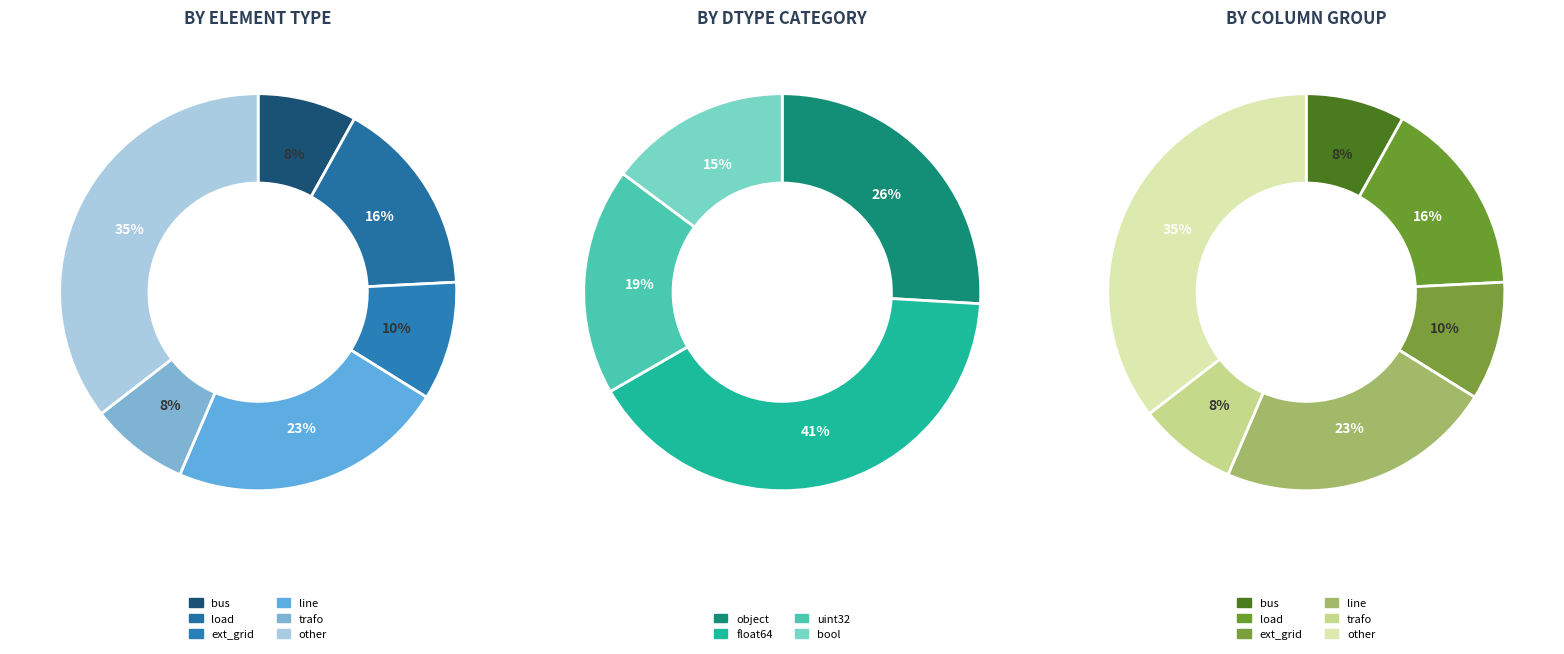

Which slice is the largest?

other